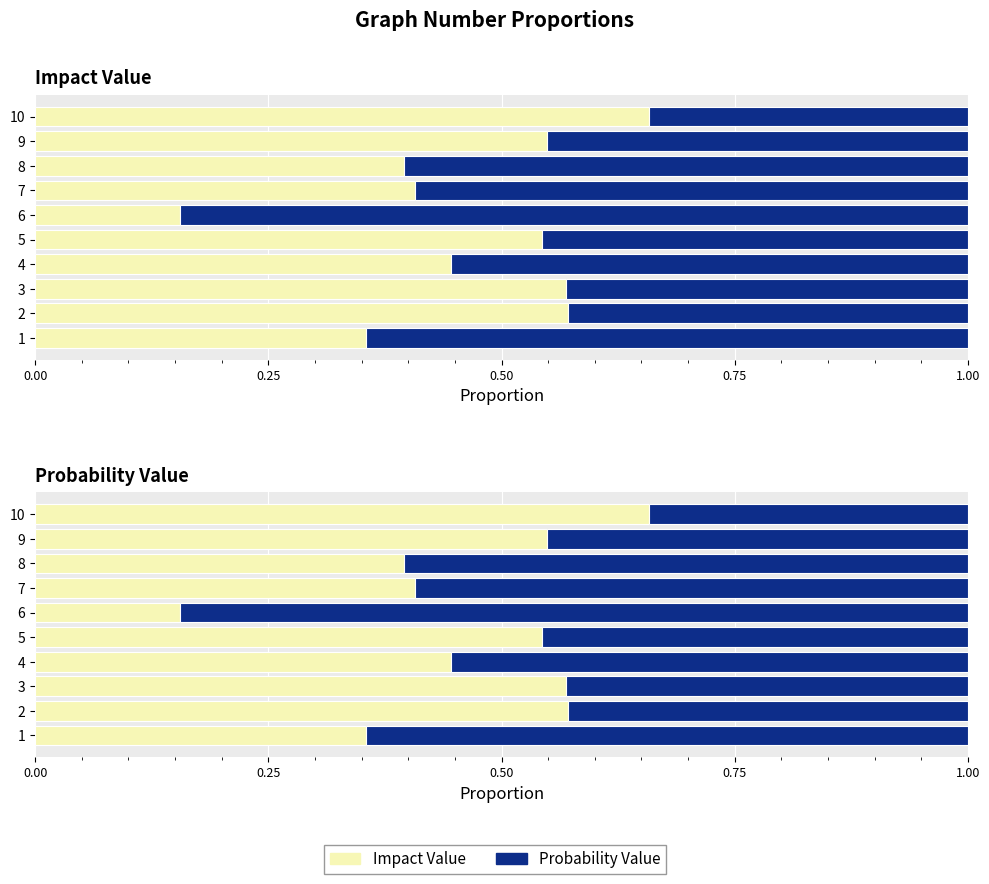

Which series has the largest total across all categories?

Probability Value